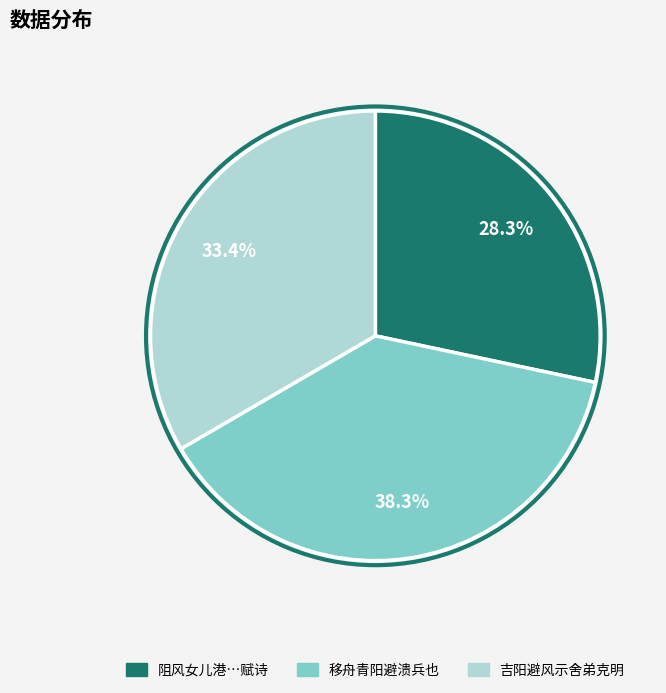

How many slices are in this pie chart?

3